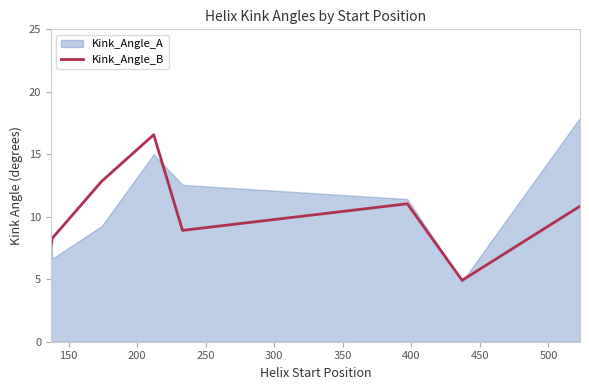

What is the minimum value shown in the chart?

4.9